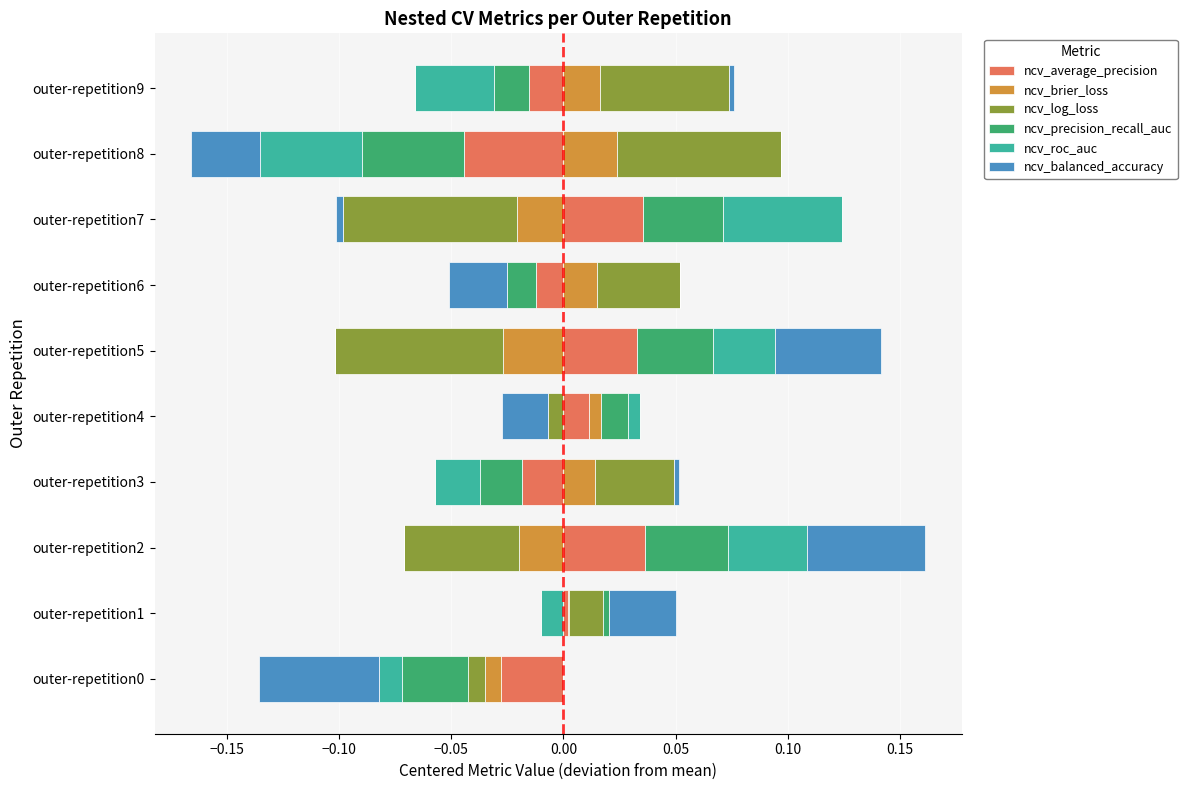

Are the bars grouped side by side (vs. stacked)?

Yes